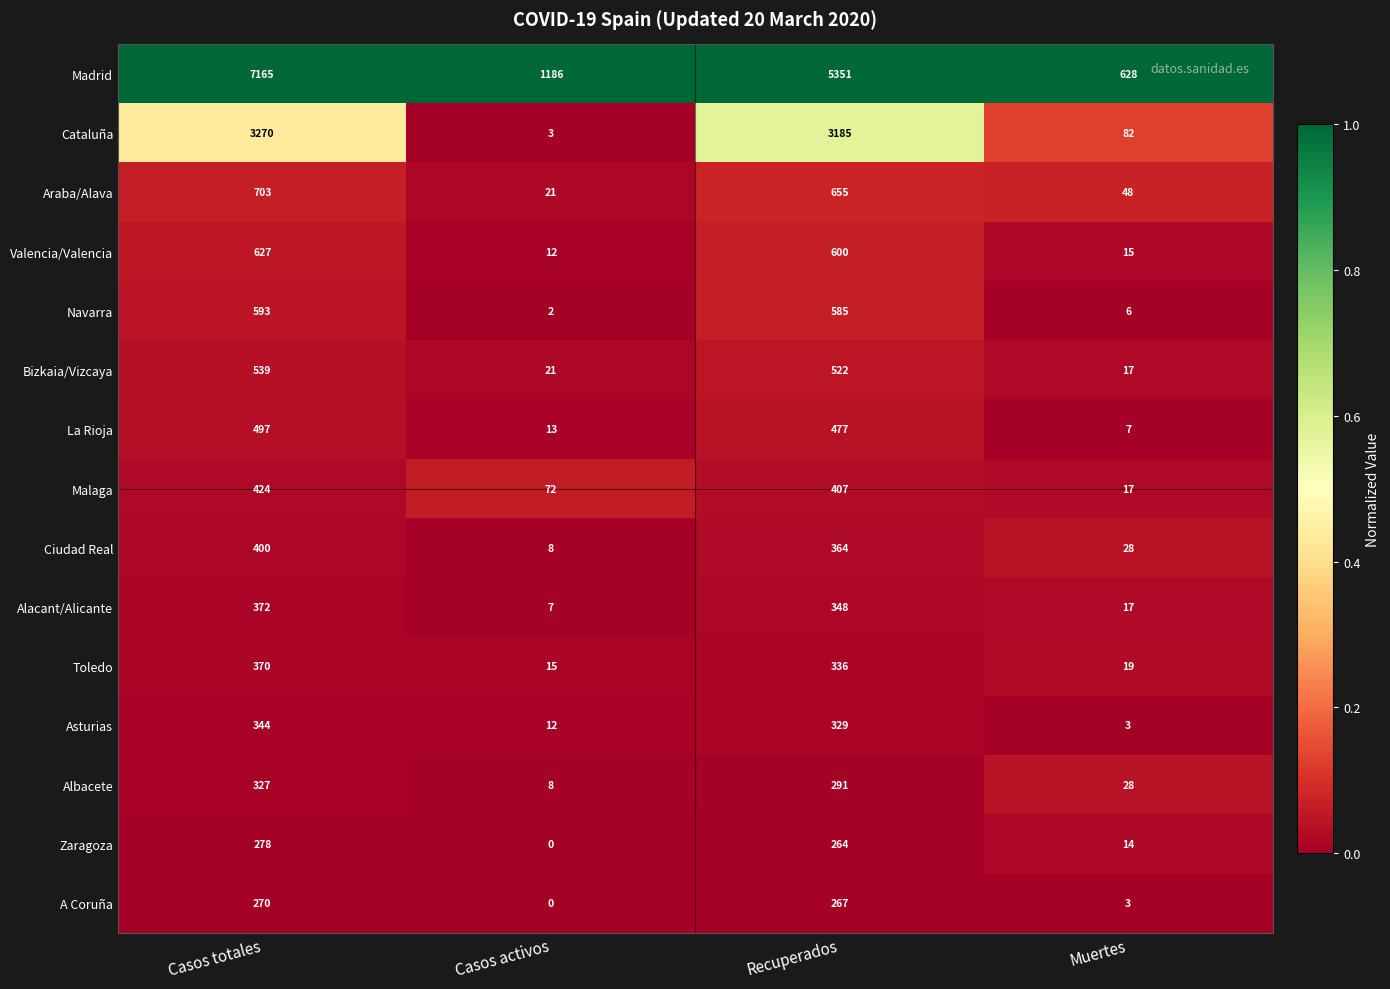

Rank the series by their maximum value, from lowest to highest.

A Coruña, Zaragoza, Albacete, Asturias, Toledo, Alacant/Alicante, Ciudad Real, Malaga, La Rioja, Bizkaia/Vizcaya, Navarra, Valencia/Valencia, Araba/Alava, Cataluña, Madrid